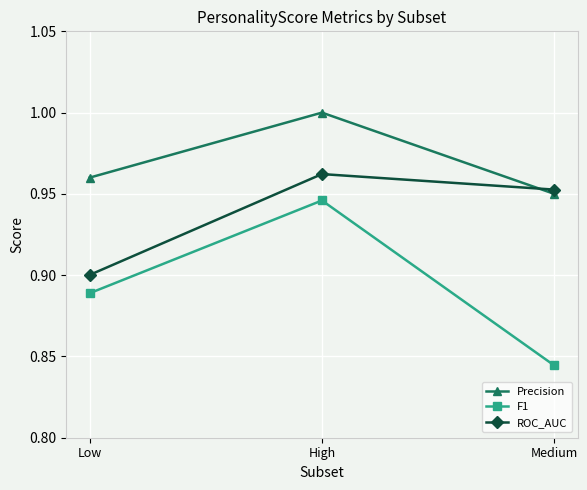

At how many categories does at least one series exceed 0?

3